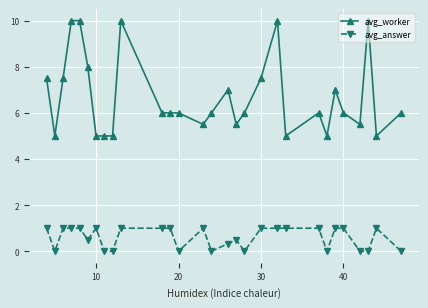

Count the avg_answer values in the range 0 to 1.

29